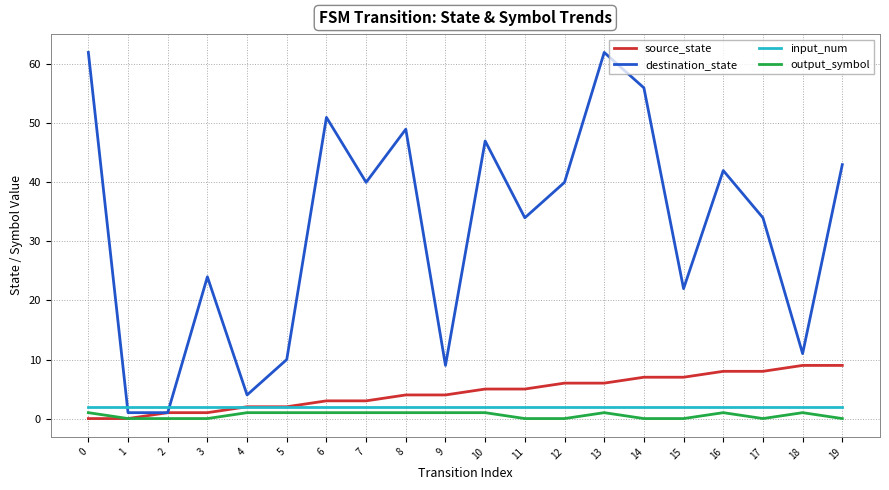

At which category is the sum across all series the highest?

13